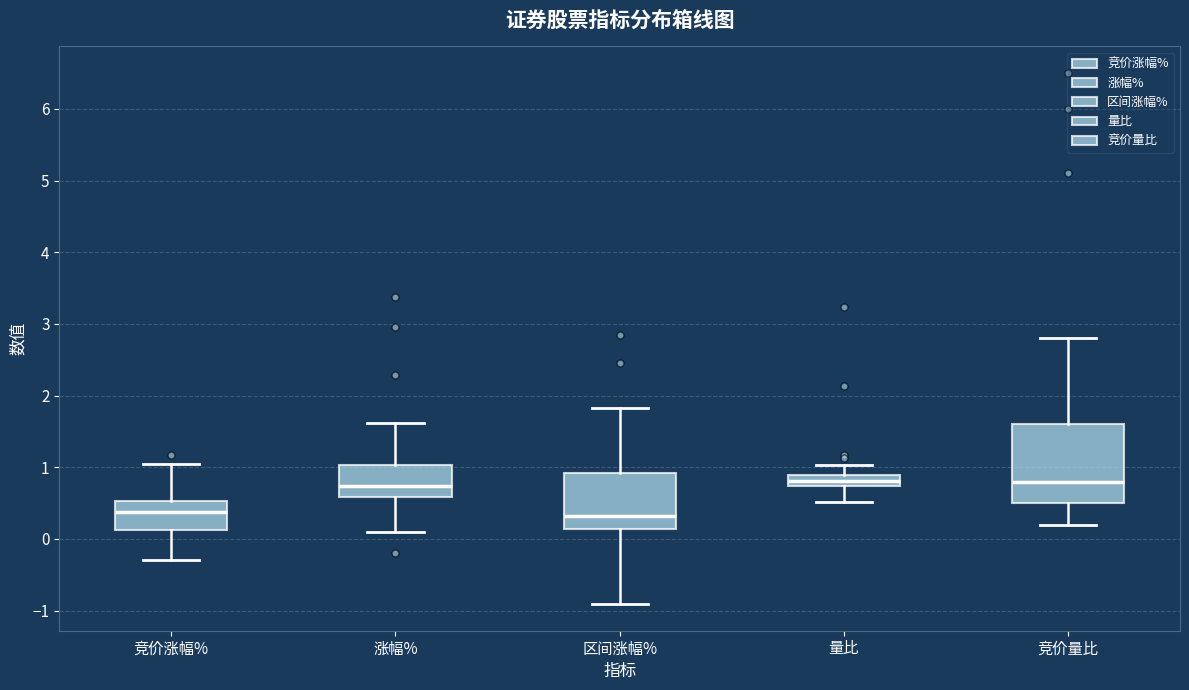

Which box is the tallest, from its lower edge to its upper edge?

竞价量比